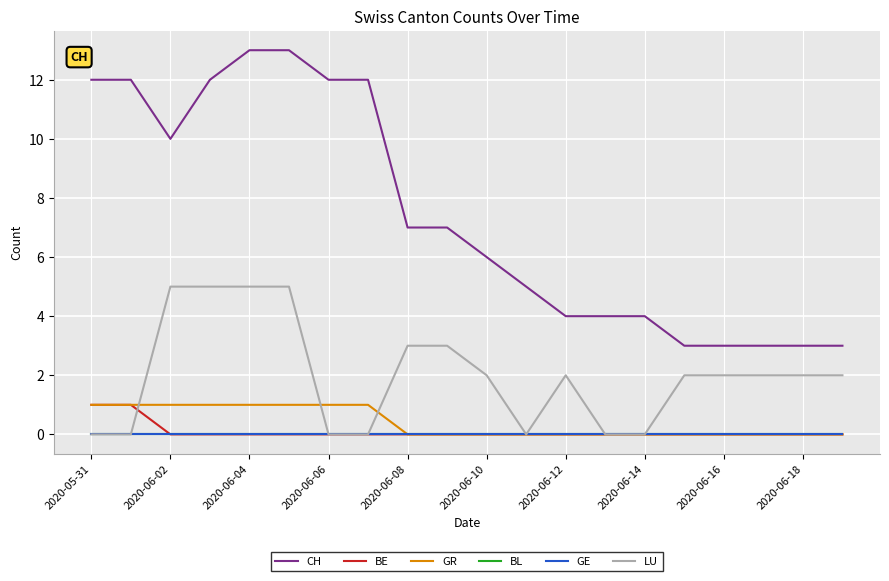

Is this an area chart (filled region under the line)?

No